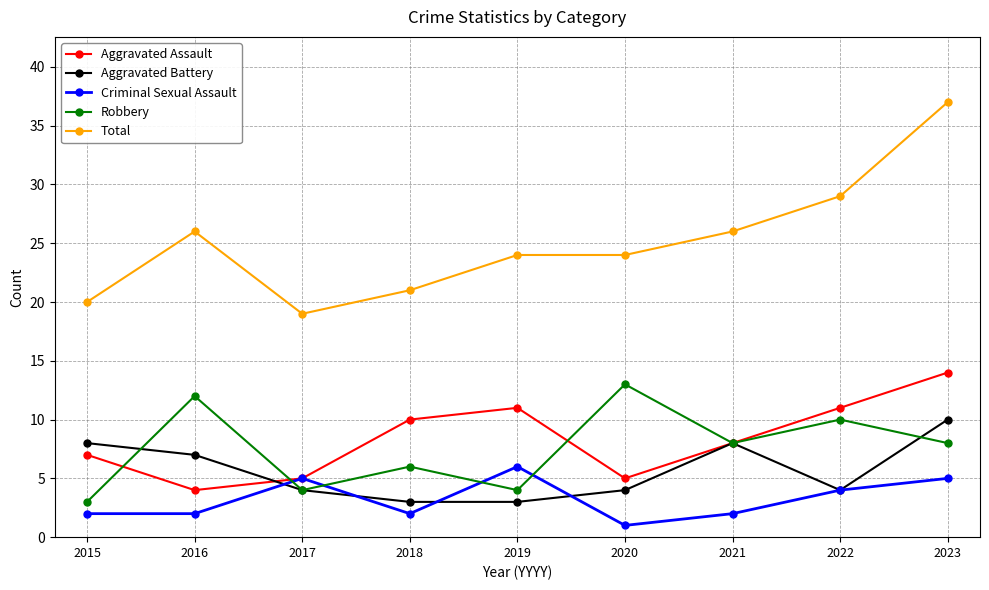

List the series in order of their peak value, lowest first.

Criminal Sexual Assault, Aggravated Battery, Robbery, Aggravated Assault, Total